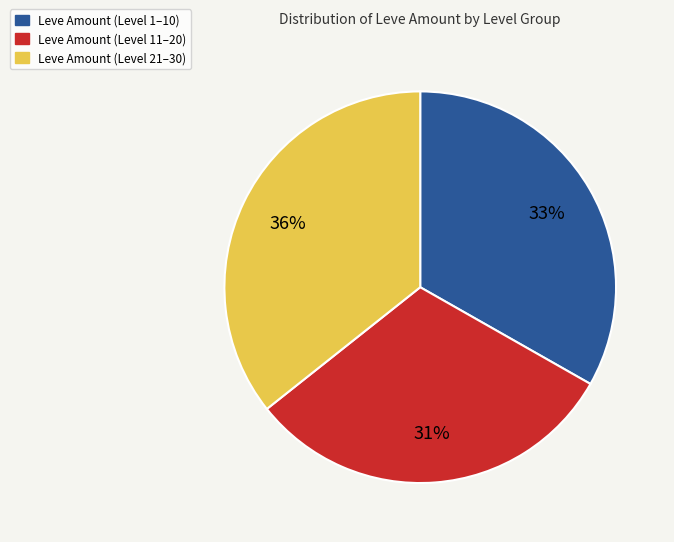

Rank the categories by value from highest to lowest.

Leve Amount (Level 21–30), Leve Amount (Level 1–10), Leve Amount (Level 11–20)